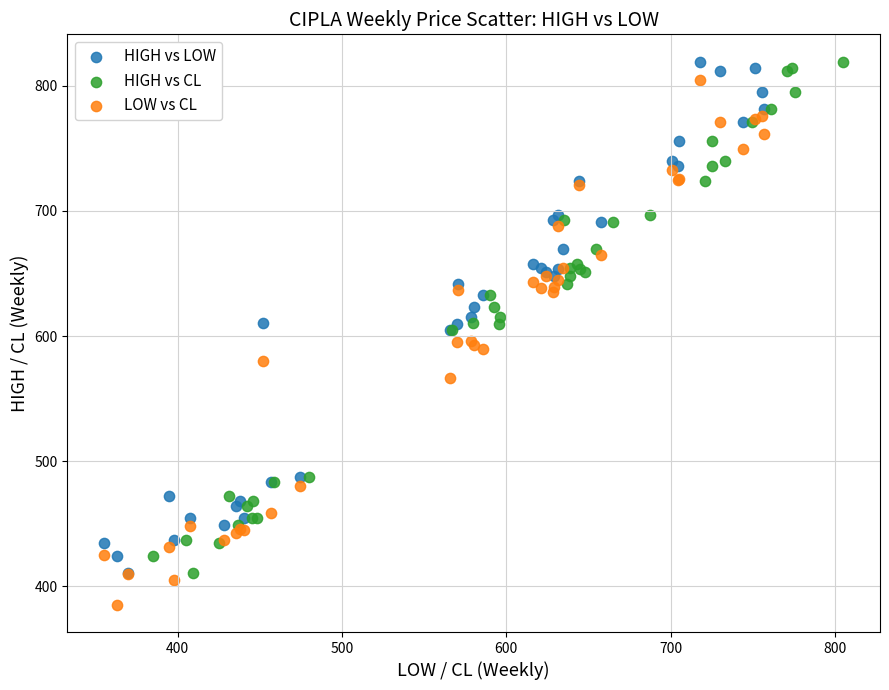

Which series reaches the minimum Y coordinate?

LOW vs CL